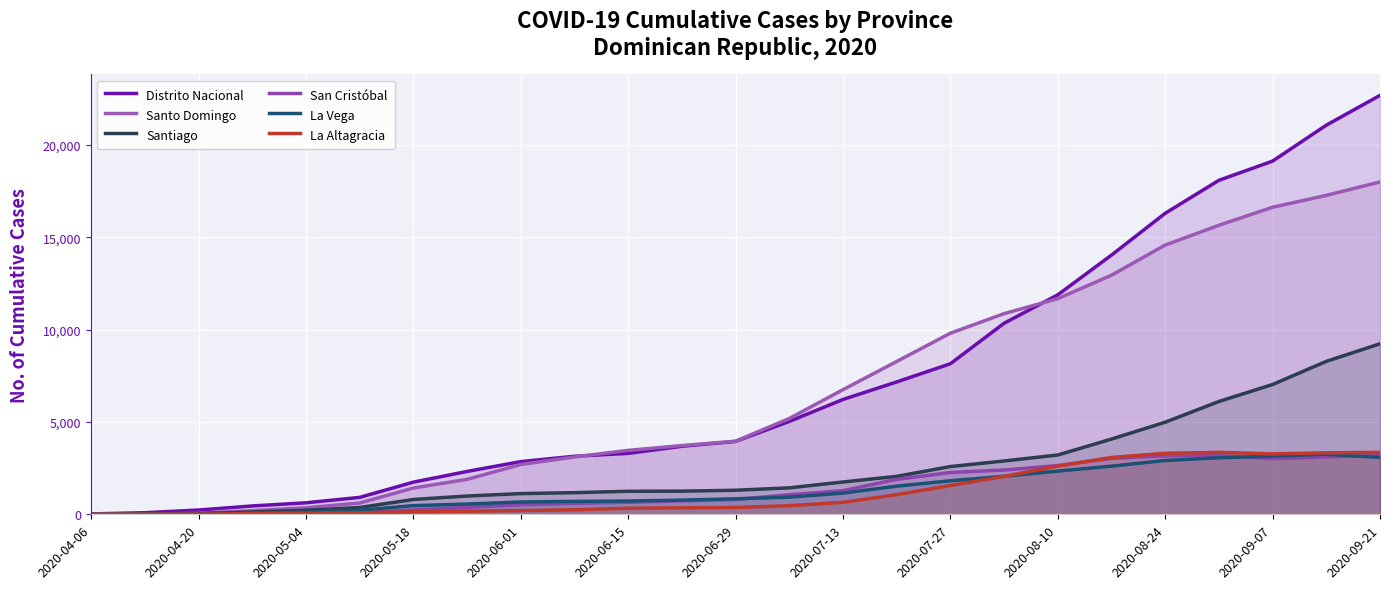

At which category is the sum across all series the highest?

2020-09-21